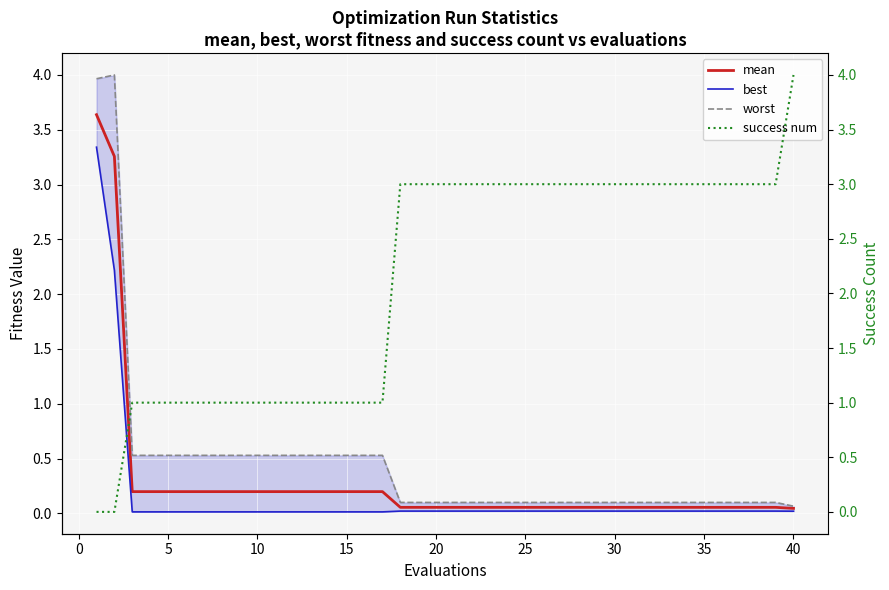

Does the chart display data point markers on the line(s)?

No